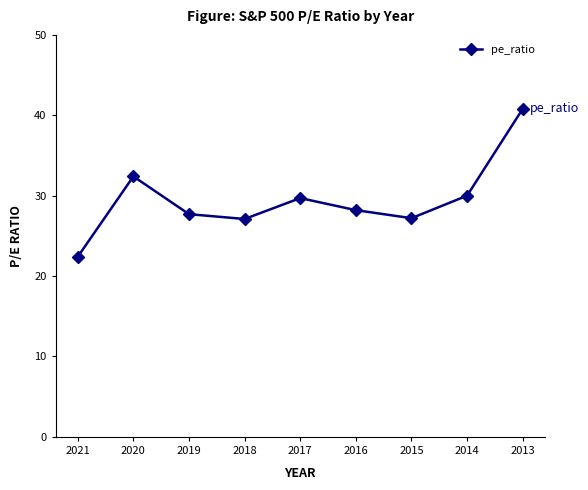

At which category does the chart reach its minimum across all series?

2021